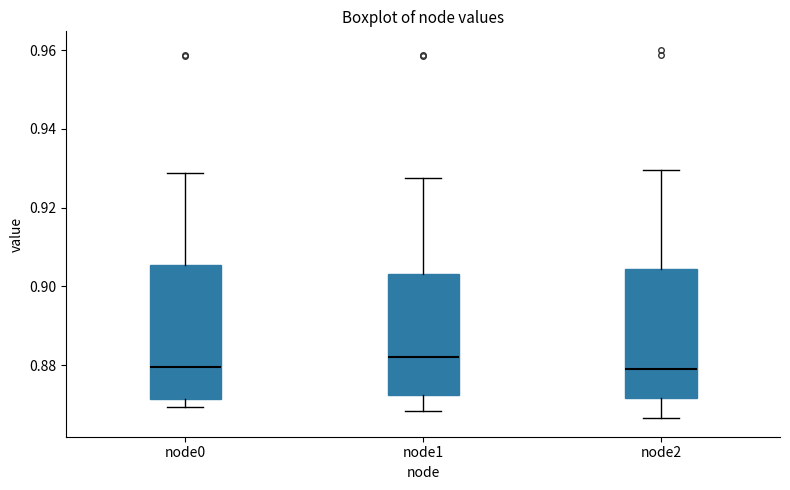

Where does the lower whisker of the box for node2 end on the y-axis? The values are not printed on the chart, so give them approximately, as read against the axis.

0.866